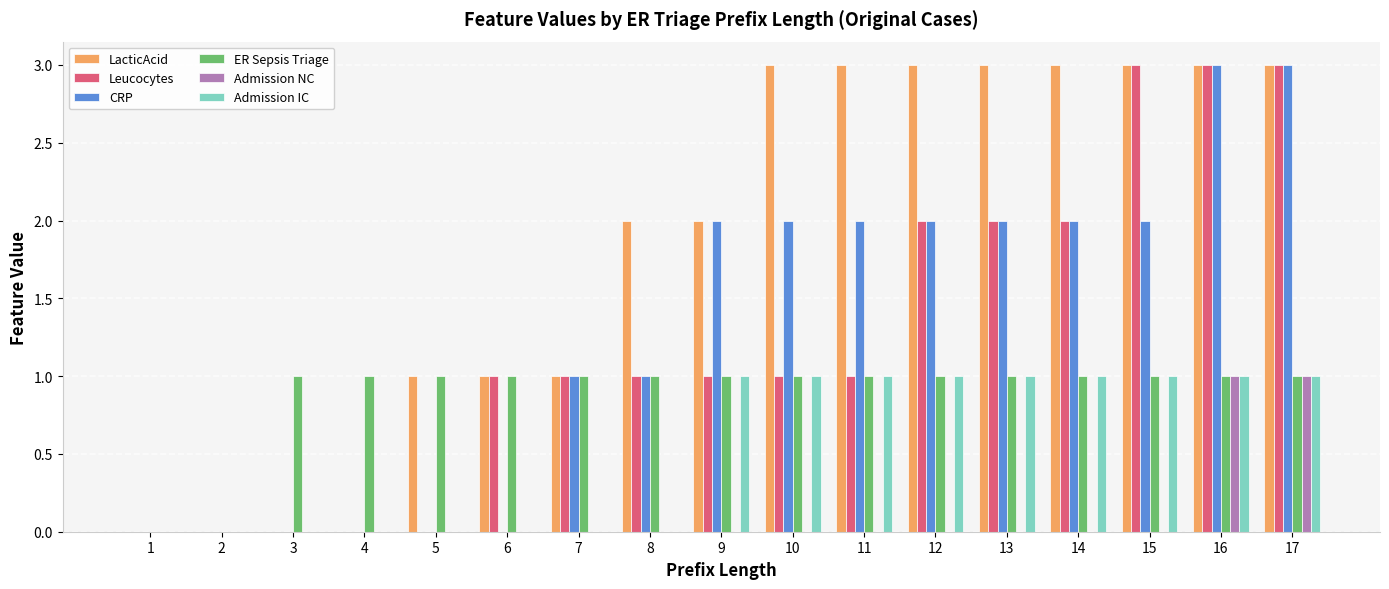

Which series has the largest total across all categories?

LacticAcid